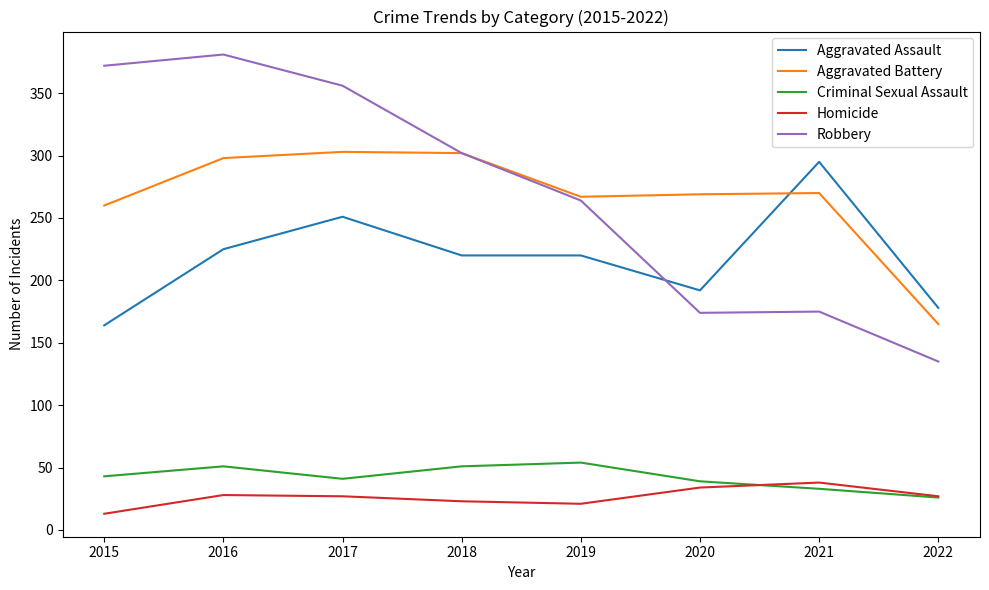

What is the approximate value of Aggravated Assault at 2015?

164